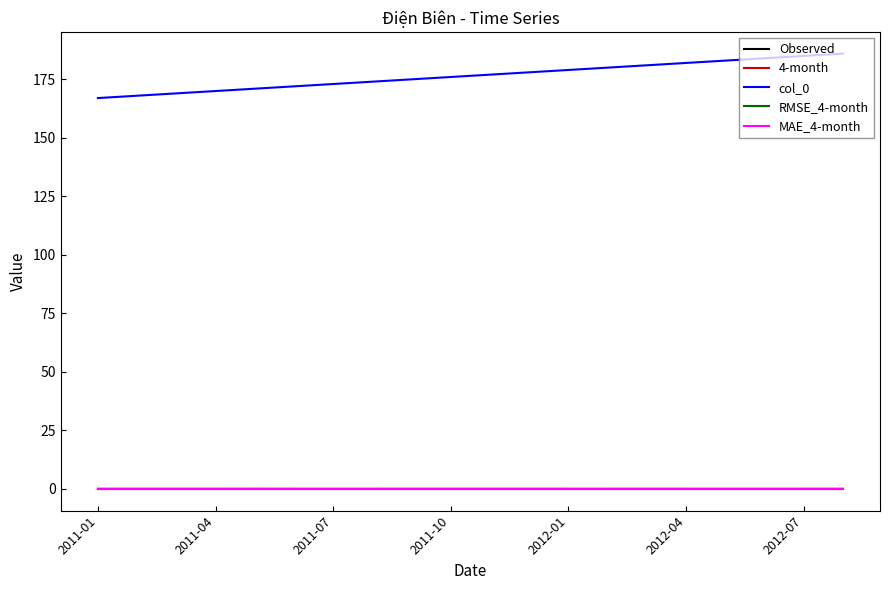

What is the minimum value for col_0?

167.0